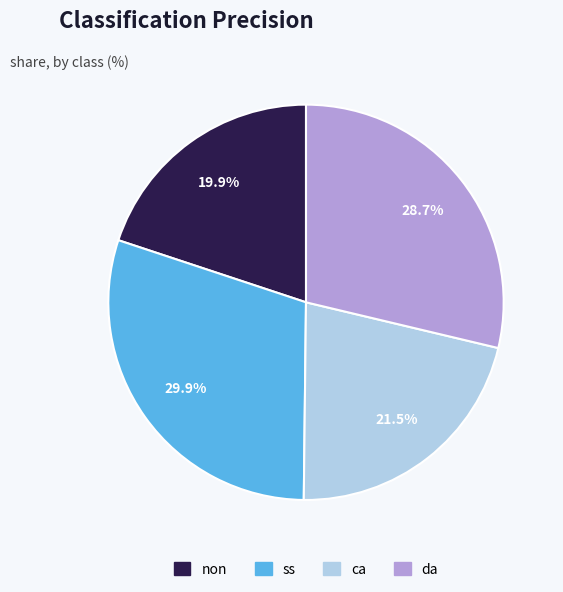

Combined, what portion of the pie is da and ss?

58.6%